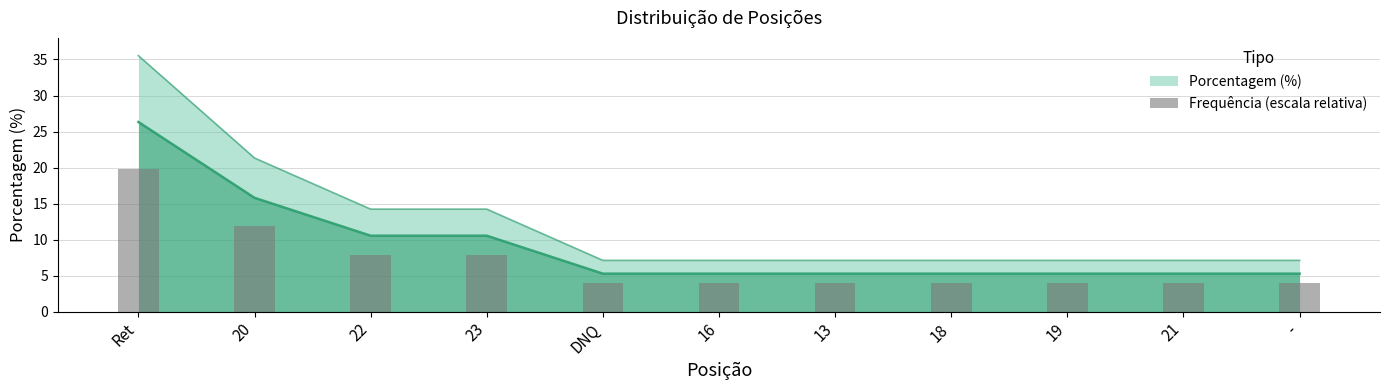

What is the ratio of the value at Ret to the value at DNQ?

5.0